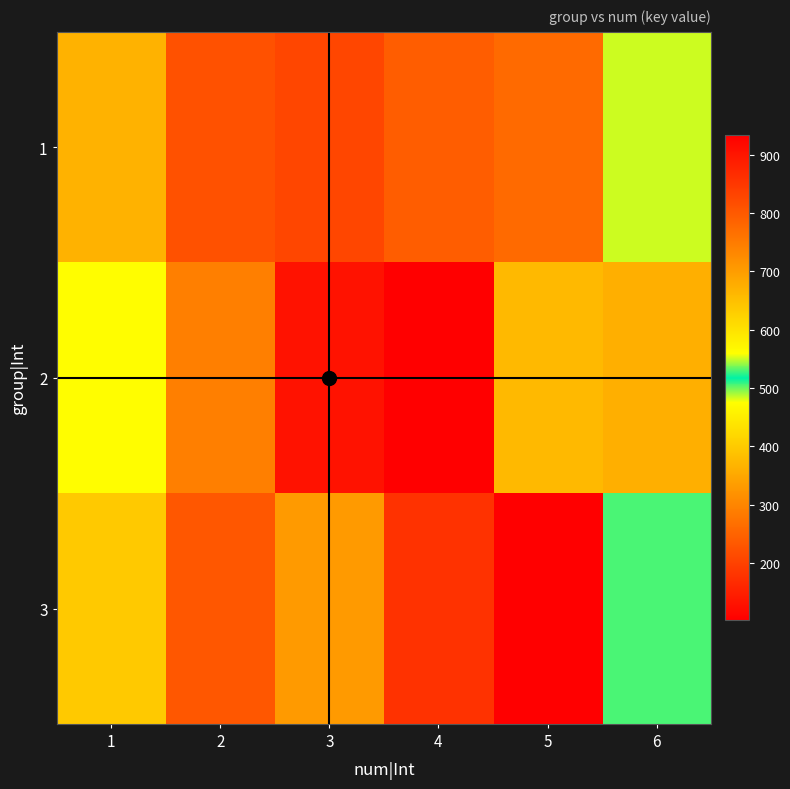

At how many categories does at least one series exceed 882?

1